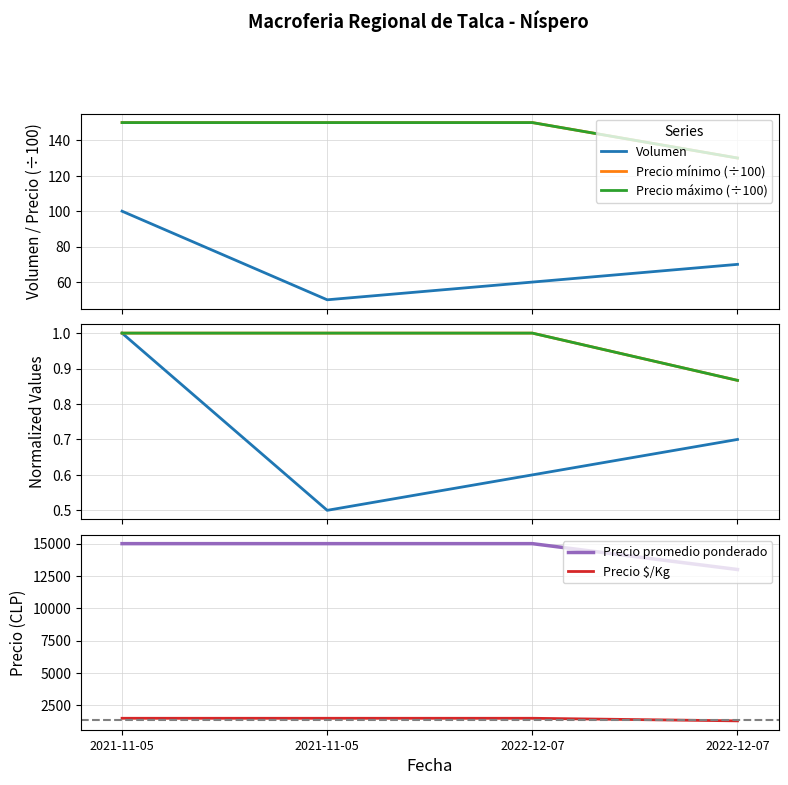

What is the label of the 2nd point from the left?

2021-11-05